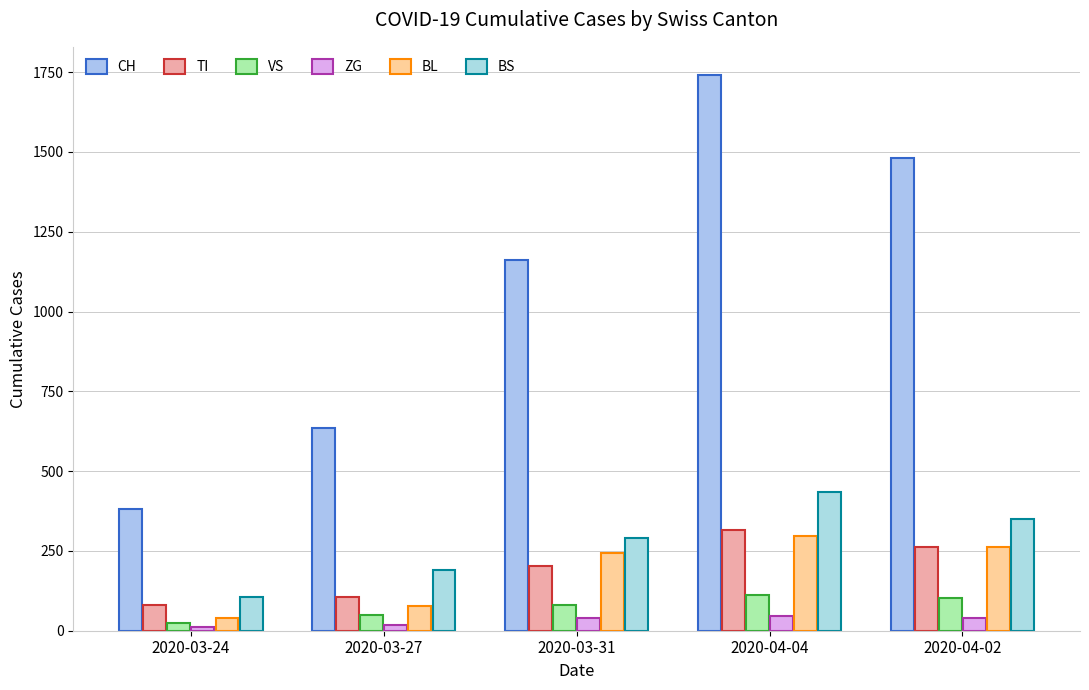

What is the difference between the BS values at 2020-03-31 and 2020-04-04?

142